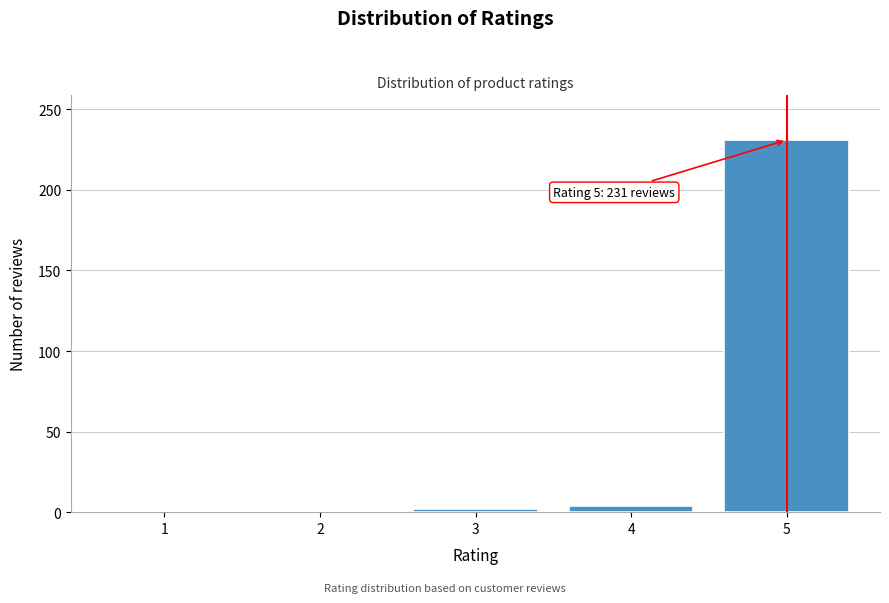

The value at 5 is 231. True or false?

True